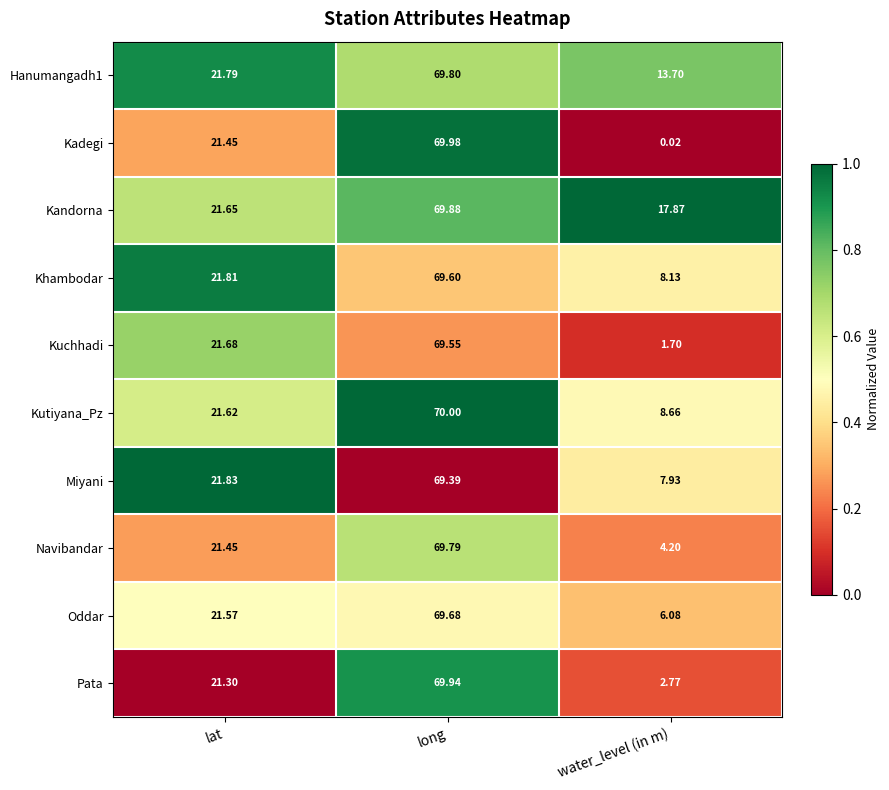

Between lat and long, which series saw the biggest shift?

Pata